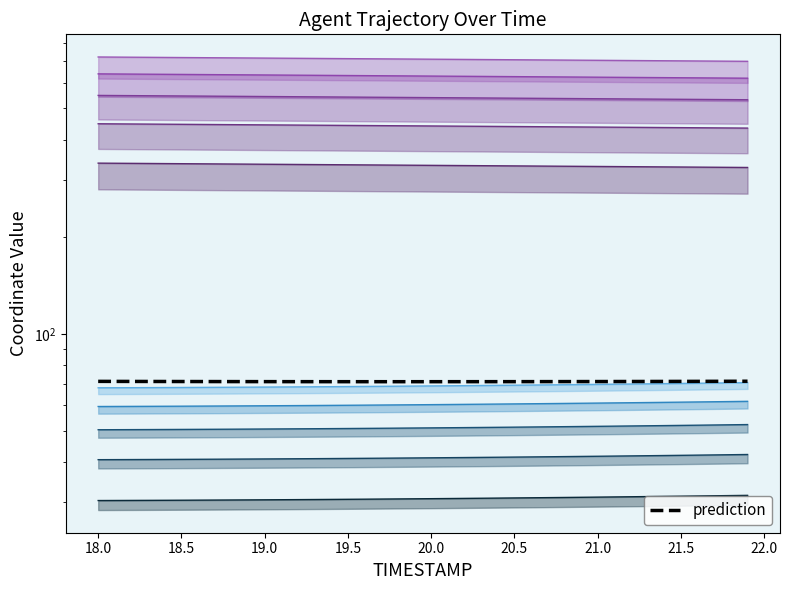

What is the difference between the maximum and minimum values?

0.2